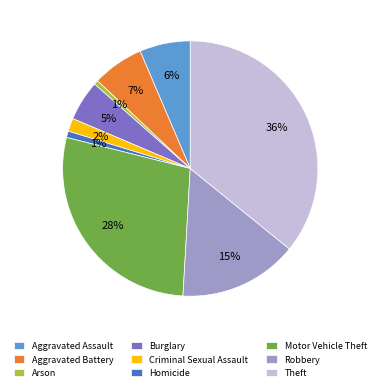

Do Theft and Aggravated Battery together represent more than half of the pie?

No